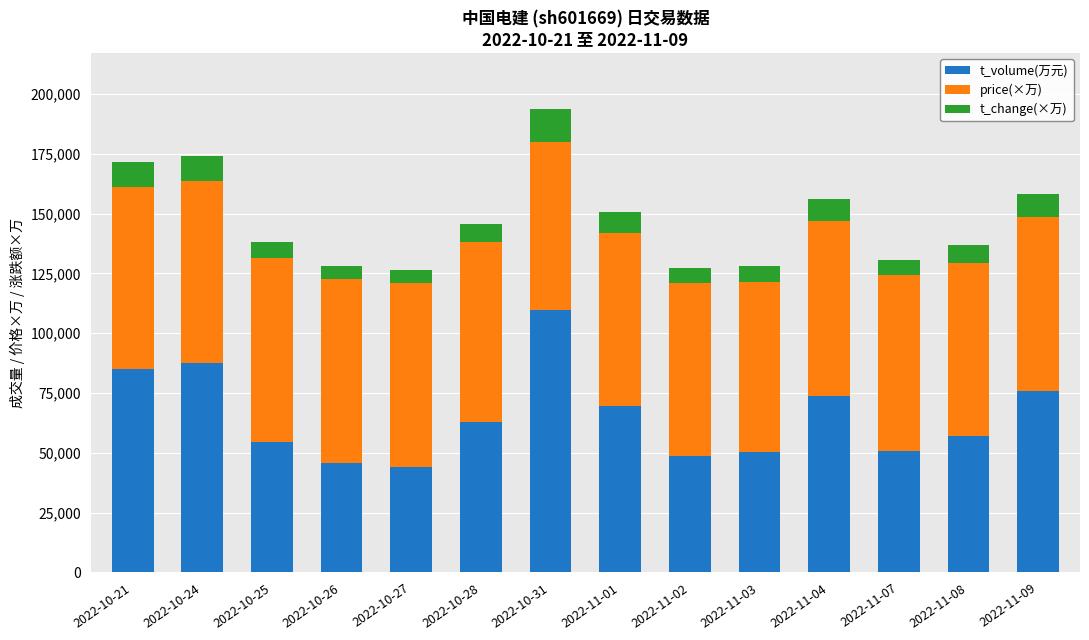

What is the average value of the t_volume(万元) series?

65466